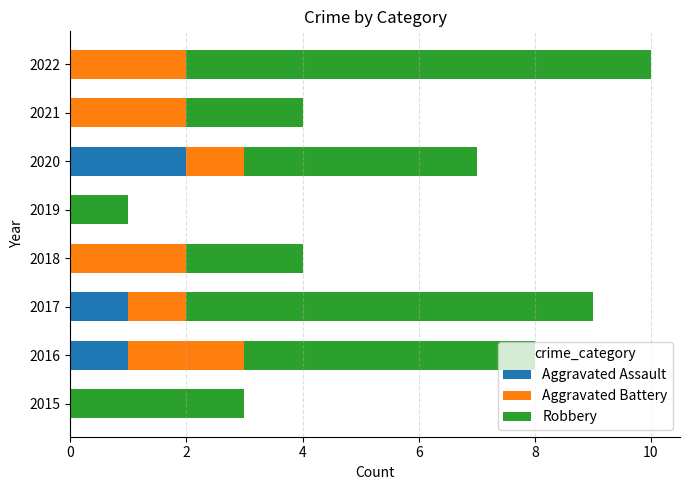

Is it true that Aggravated Assault equals 0 at 2022?

True